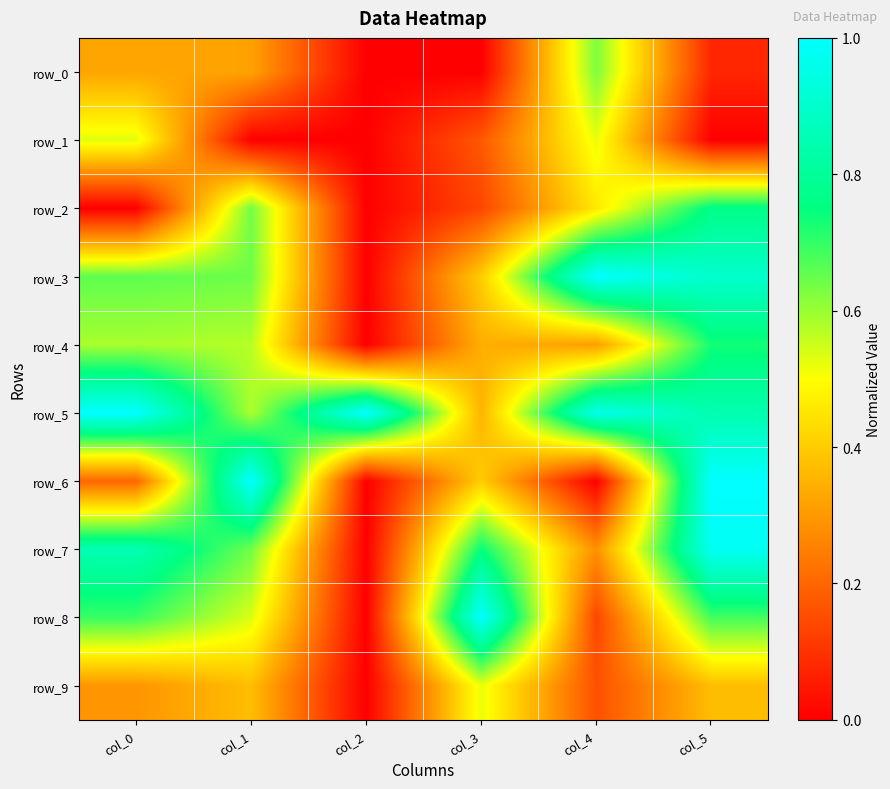

At which category does the chart reach its peak across all series?

col_4